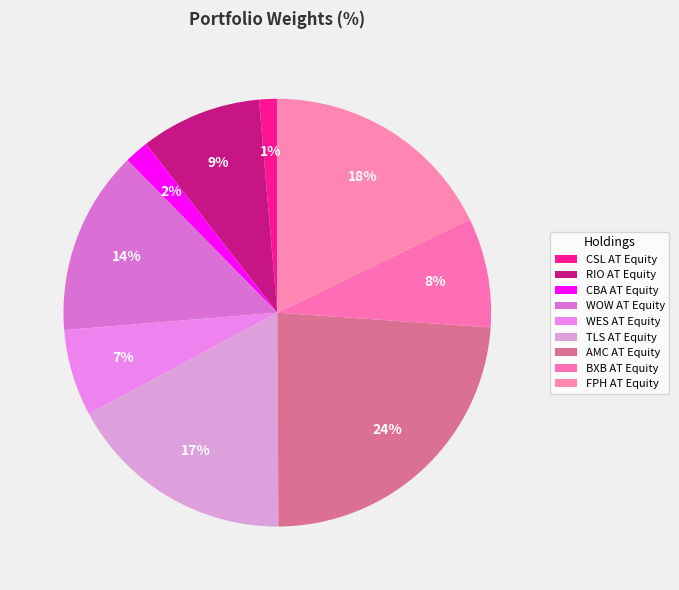

To the nearest percent, what percentage of the pie is RIO AT Equity?

9%